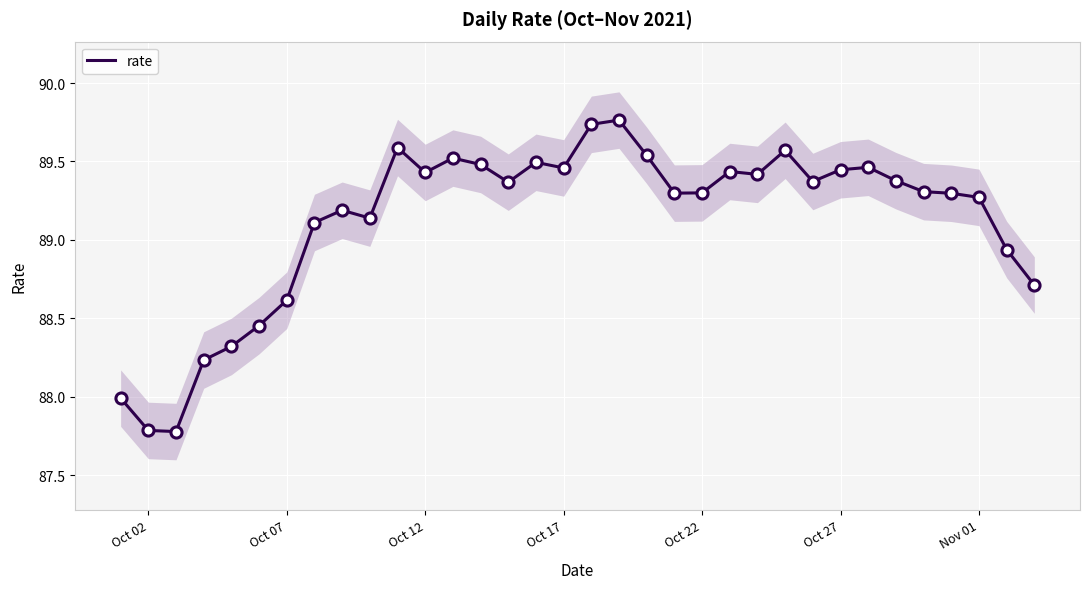

What is the average value?

89.1